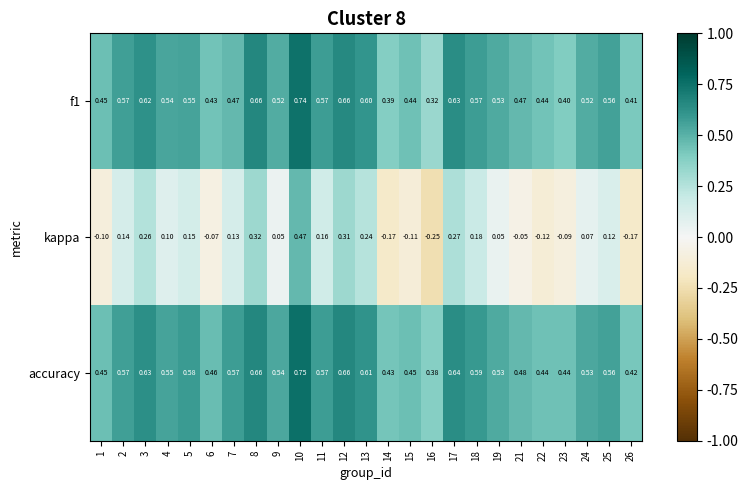

Which series has the largest total across all categories?

accuracy